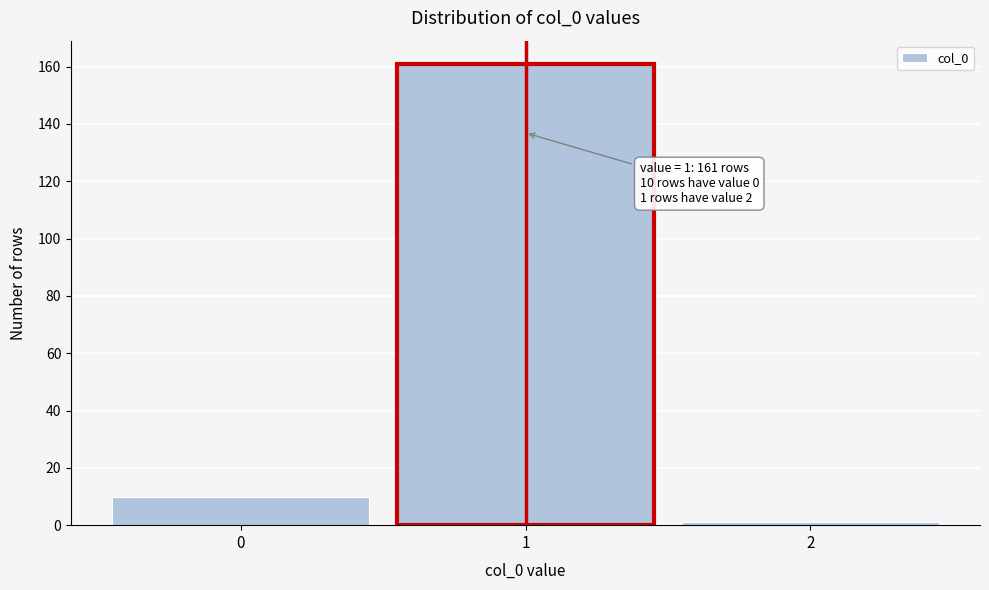

Reading right to left, transcribe all the data shown in this chart.

1	161	10